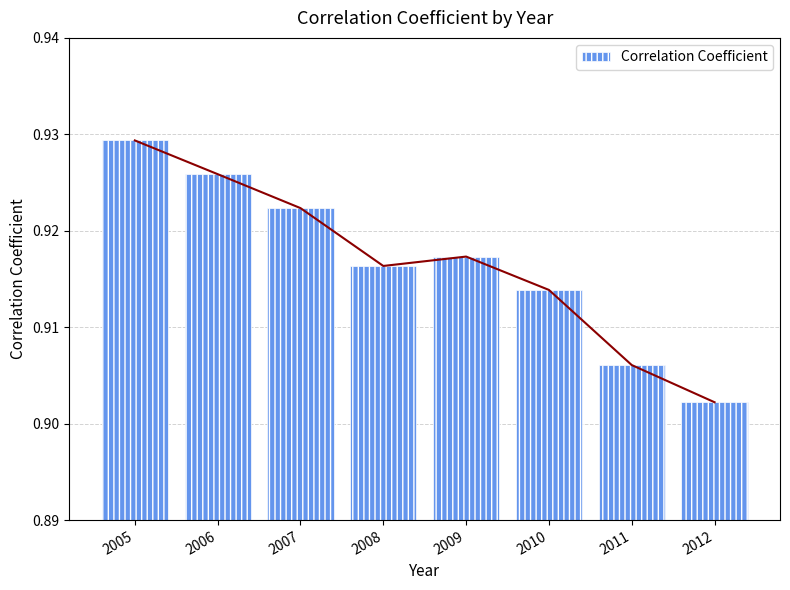

Reading left to right, list all the values displayed in this chart.

2005=0.9	2006=0.9	2007=0.9	2008=0.9	2009=0.9	2010=0.9	2011=0.9	2012=0.9